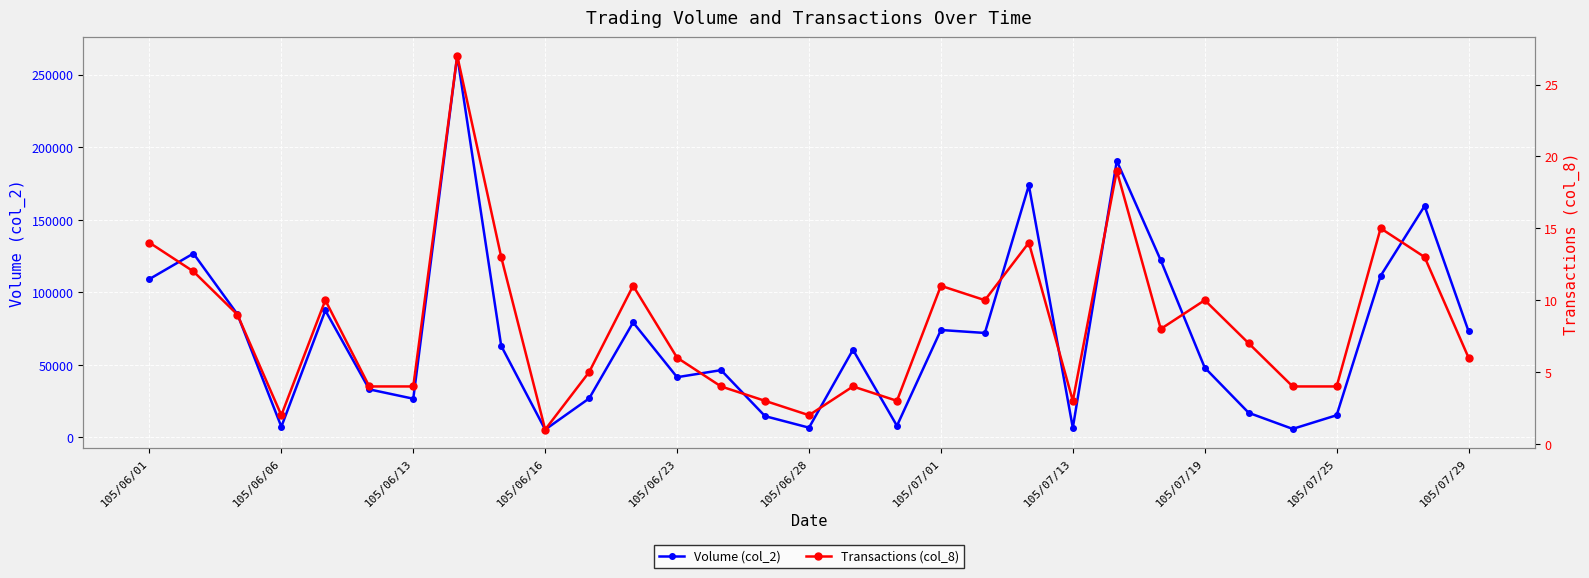

Where is the first local minimum for Volume (col_2)?

105/06/06